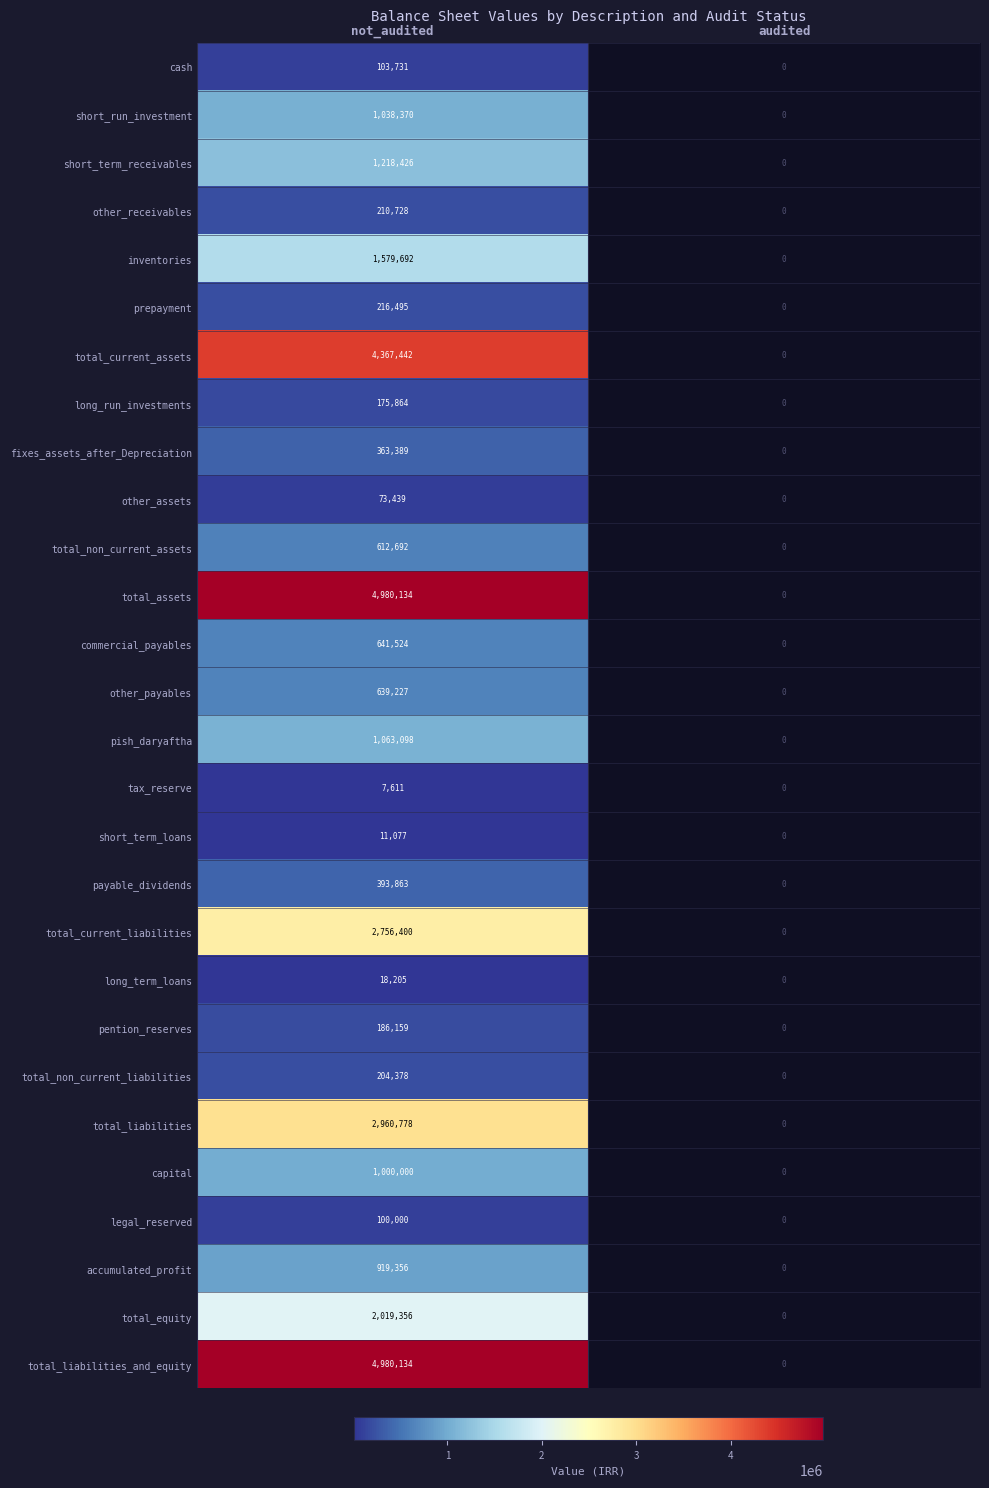

Which category has the lowest value across all series?

not_audited